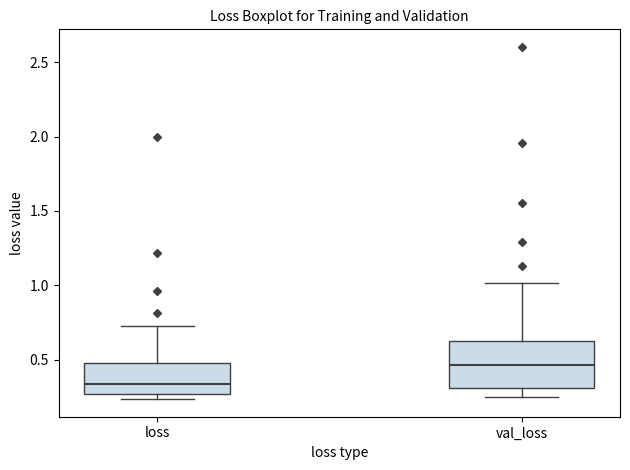

Which box has the lowest median line?

loss